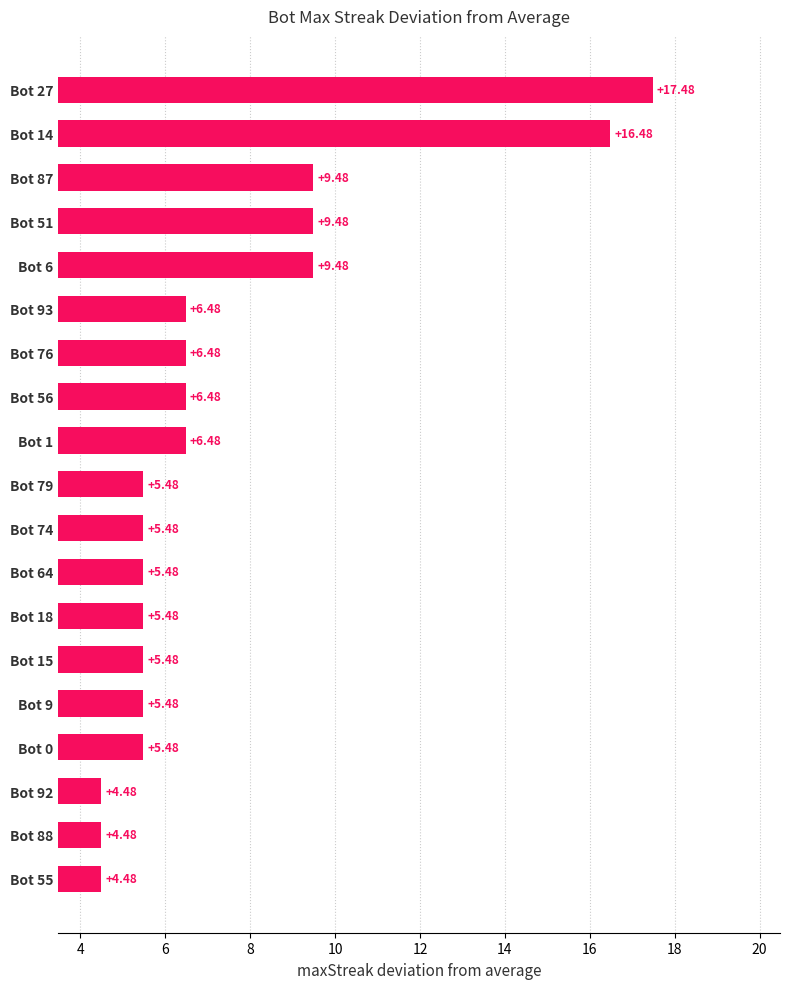

What is the difference between the second highest and minimum values?

12.0